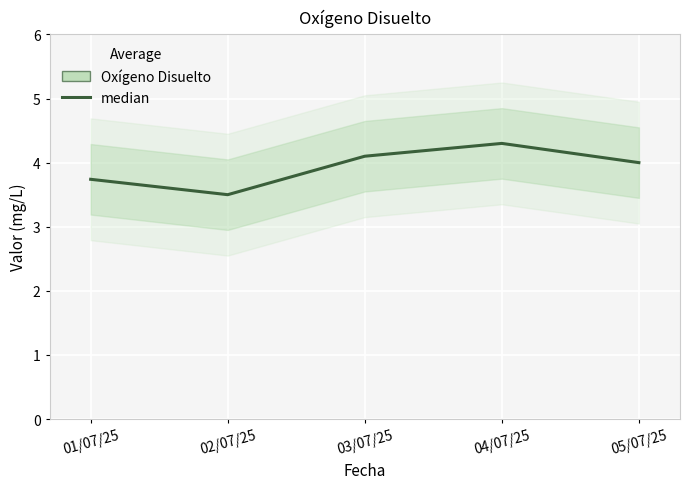

What is the difference between the values at 04/07/25 and 02/07/25?

0.8